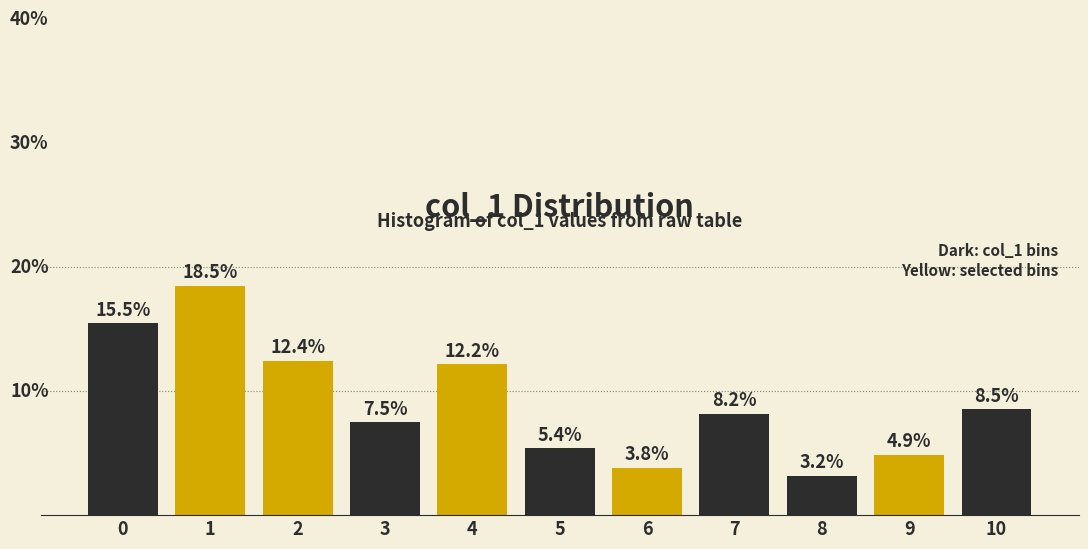

Does the chart contain any negative values?

No